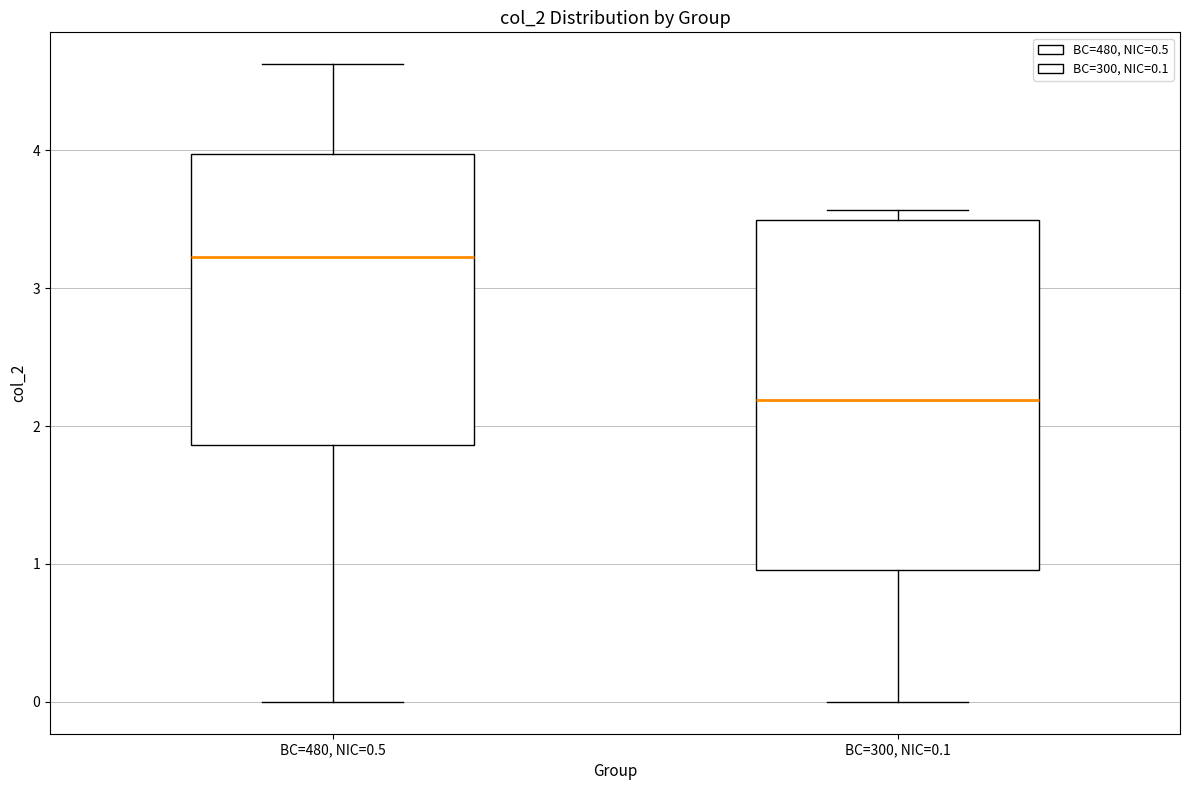

Comparing the boxes themselves (not the whiskers), which one is the tallest?

BC=300, NIC=0.1